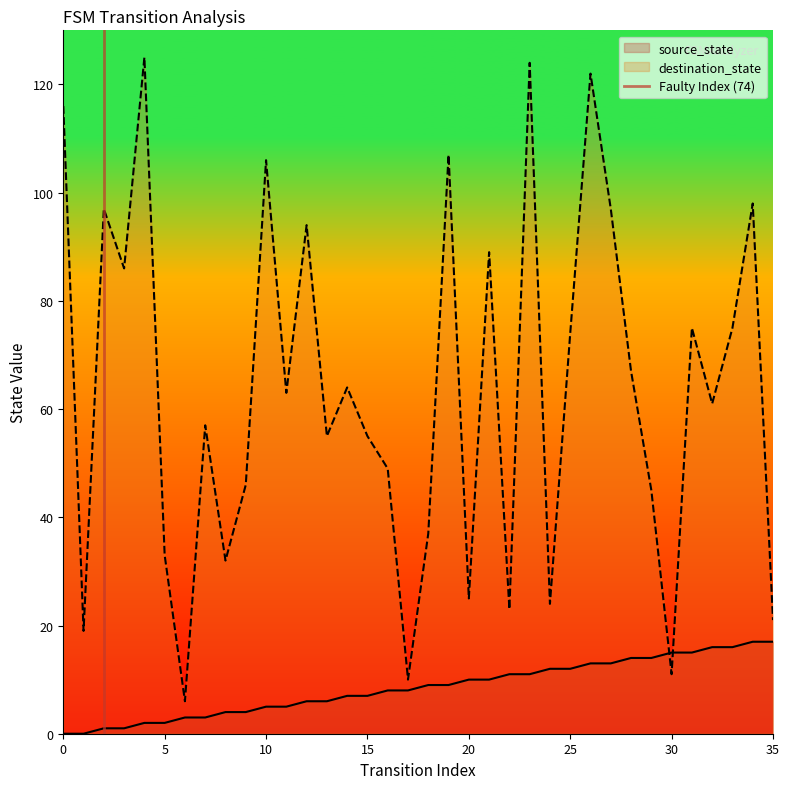

Is it true that destination_state equals 21 at 35?

True